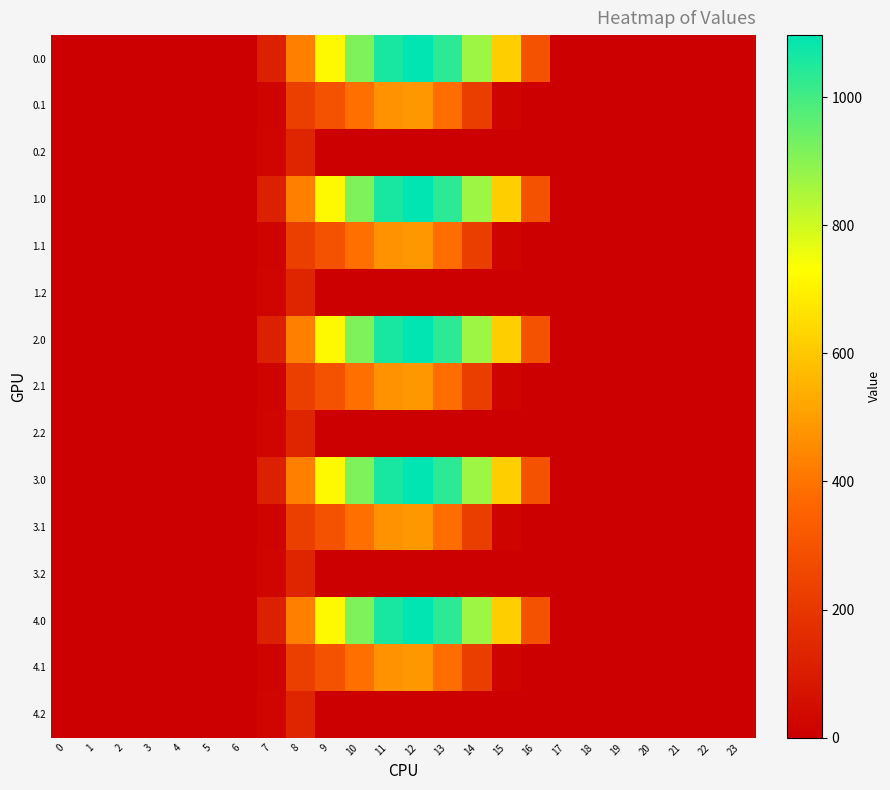

At which category is the sum across all series the highest?

12